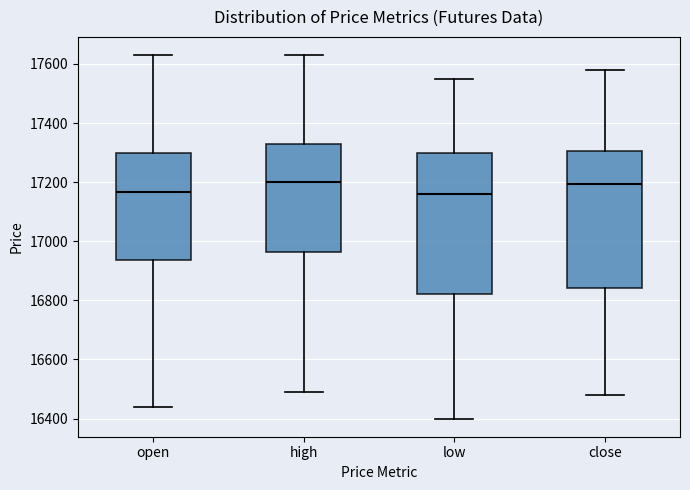

Where does the lower whisker of the box for open end on the y-axis? The values are not printed on the chart, so give them approximately, as read against the axis.

16440